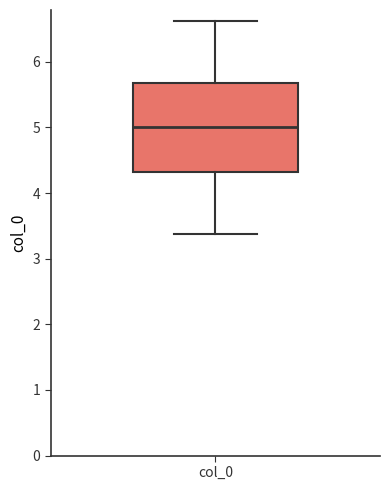

Transcribe this box plot: give where the median line is, the range the box spans, and where the two whiskers end, as read against the y-axis. The values are not printed on the chart, so give them approximately, as read against the axis.

median 5.0, box 4.3 to 5.7, whiskers 3.4 to 6.6